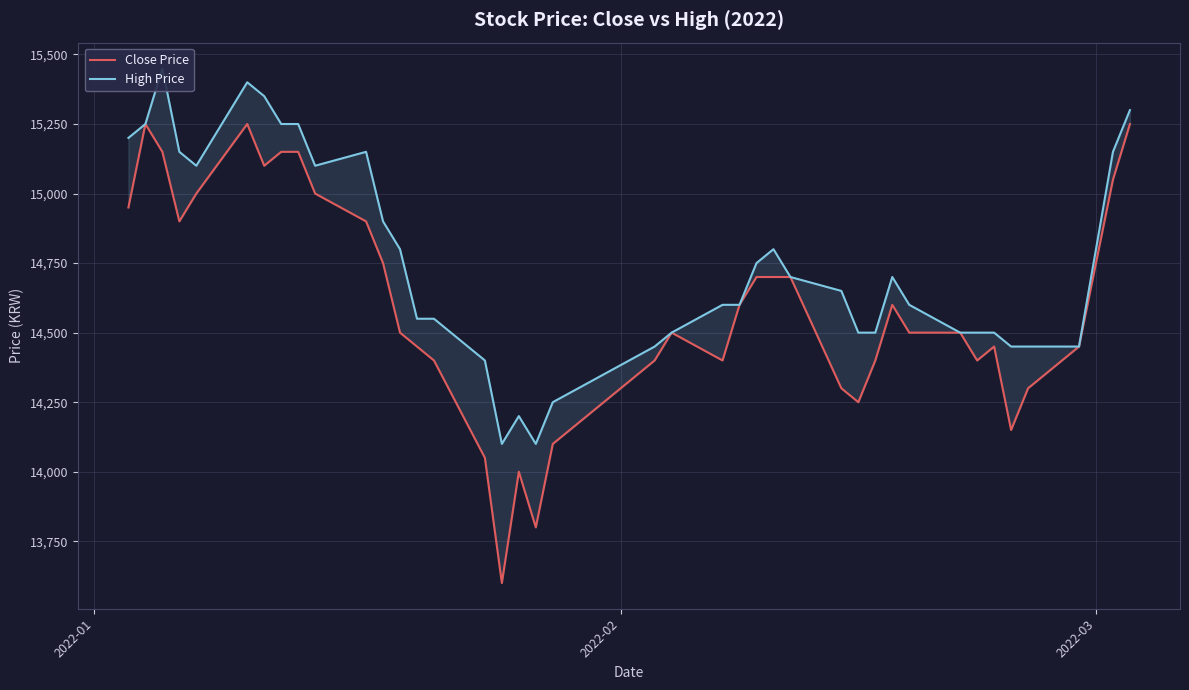

How many interior local peaks does the Close Price series have?

6